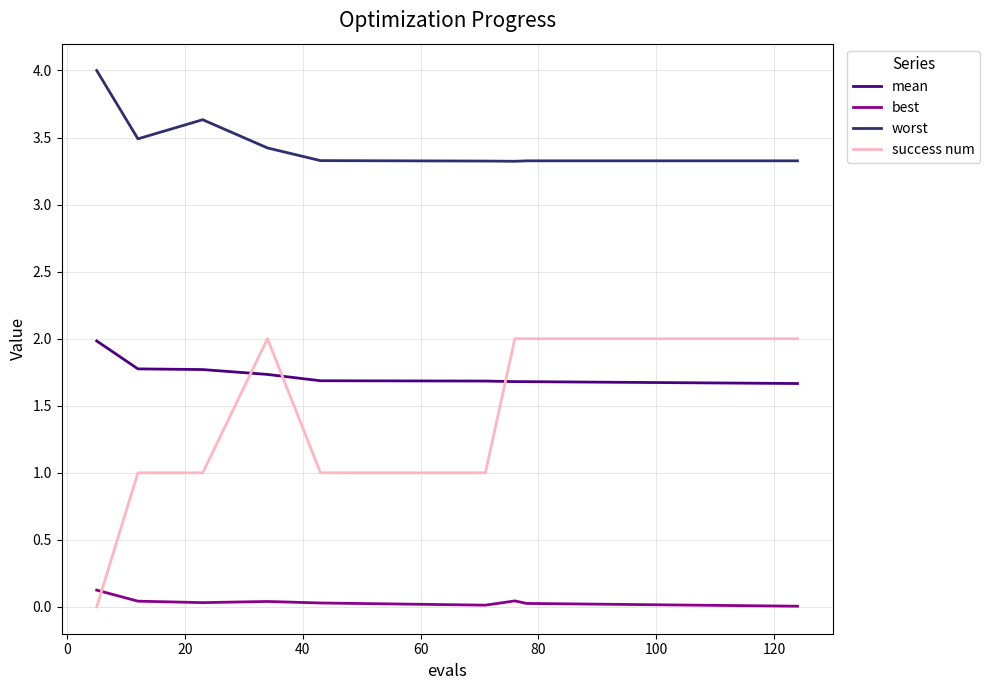

Which series has the largest total across all categories?

worst